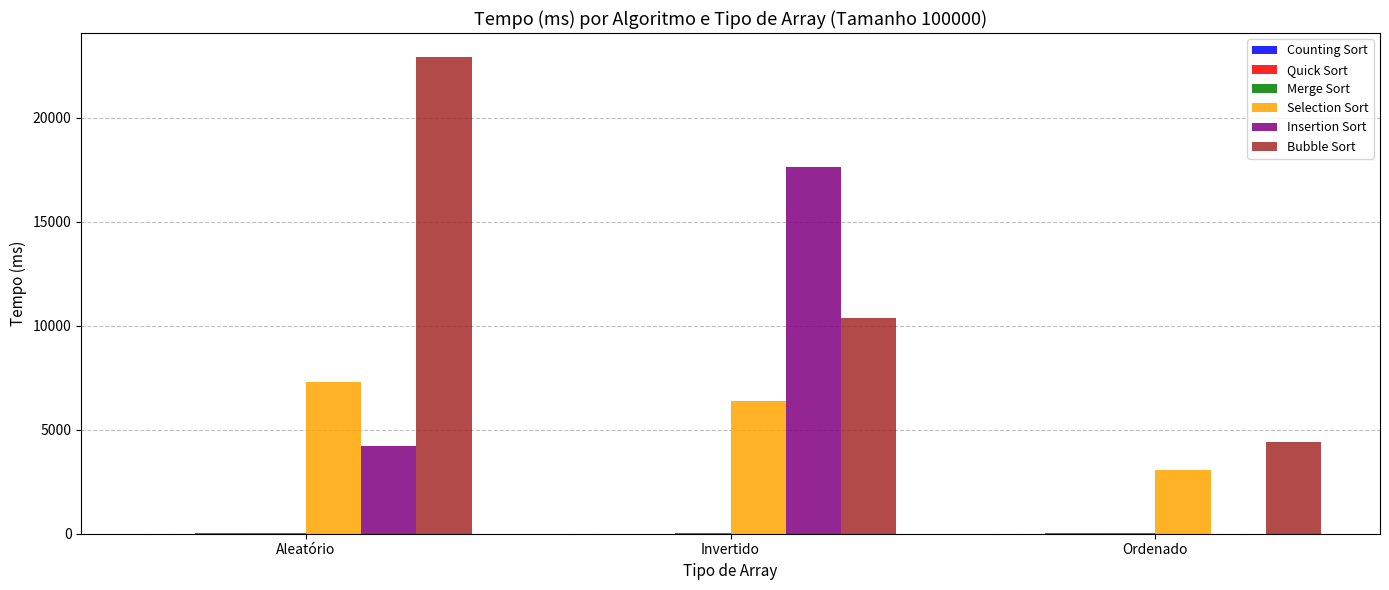

Which series has the largest total across all categories?

Bubble Sort